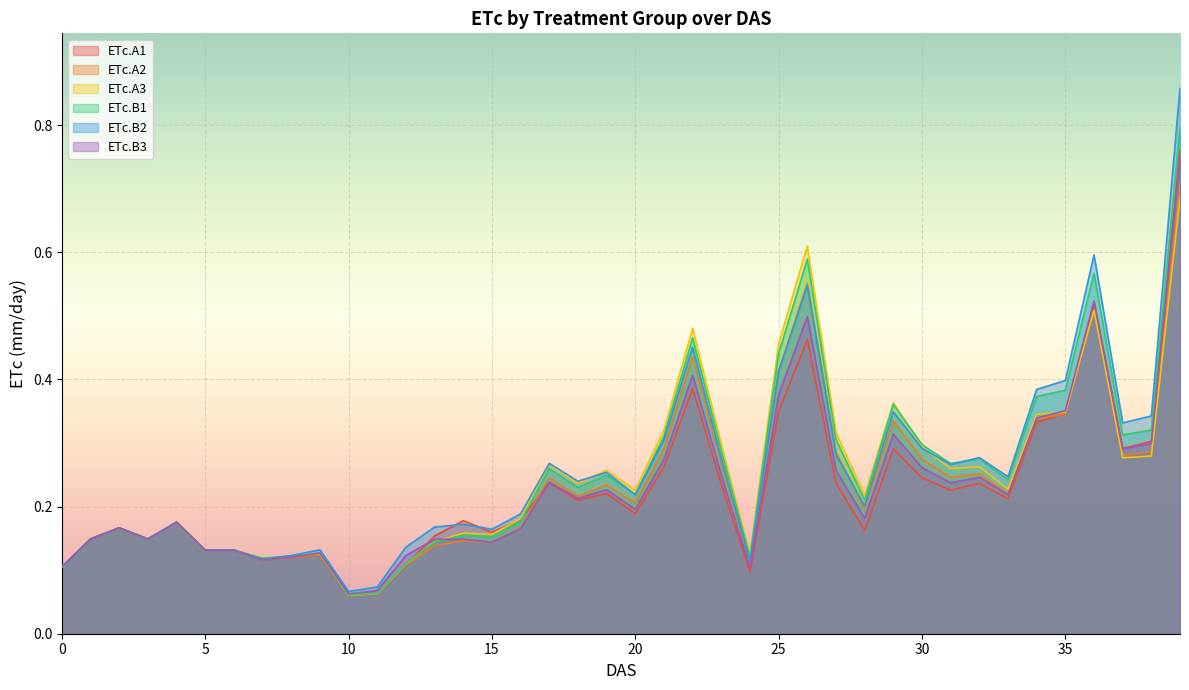

How many times do ETc.A1 and ETc.B2 cross each other?

2